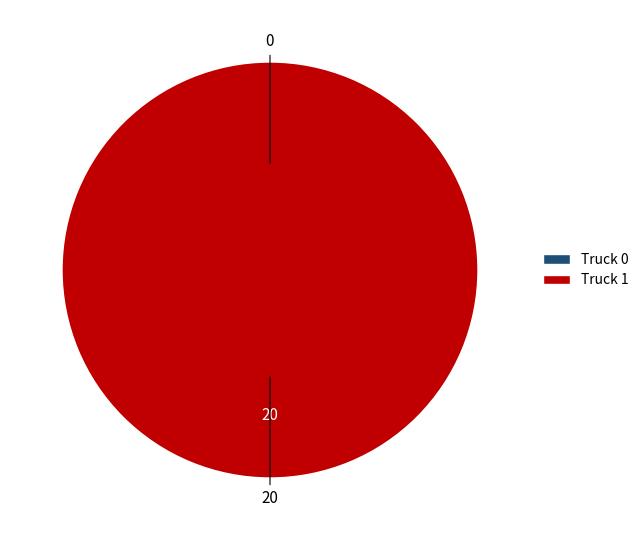

What is the largest slice in the pie chart?

Truck 1